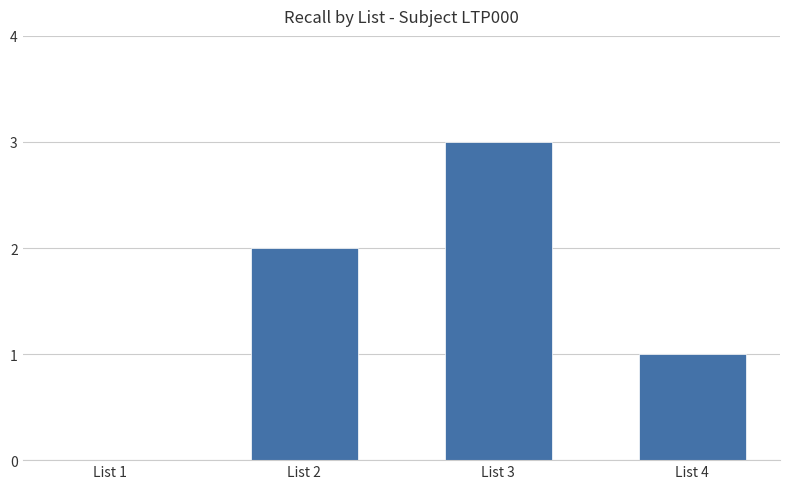

Between List 3 and List 4, which is larger?

List 3